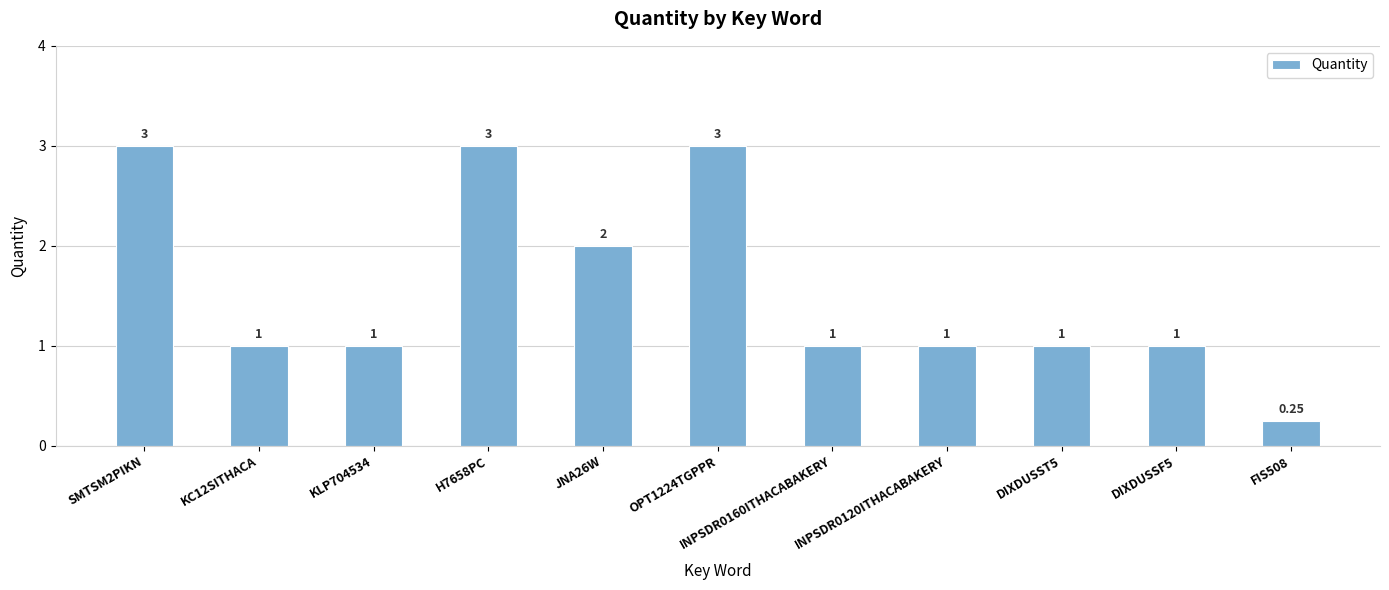

What is the label of the 7th bar from the left?

INPSDR0160ITHACABAKERY